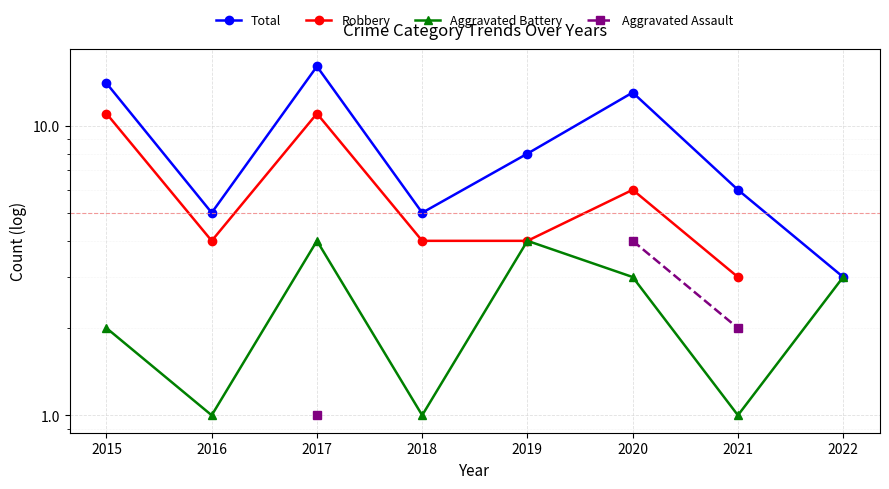

How many Robbery values are between 4 and 11?

6